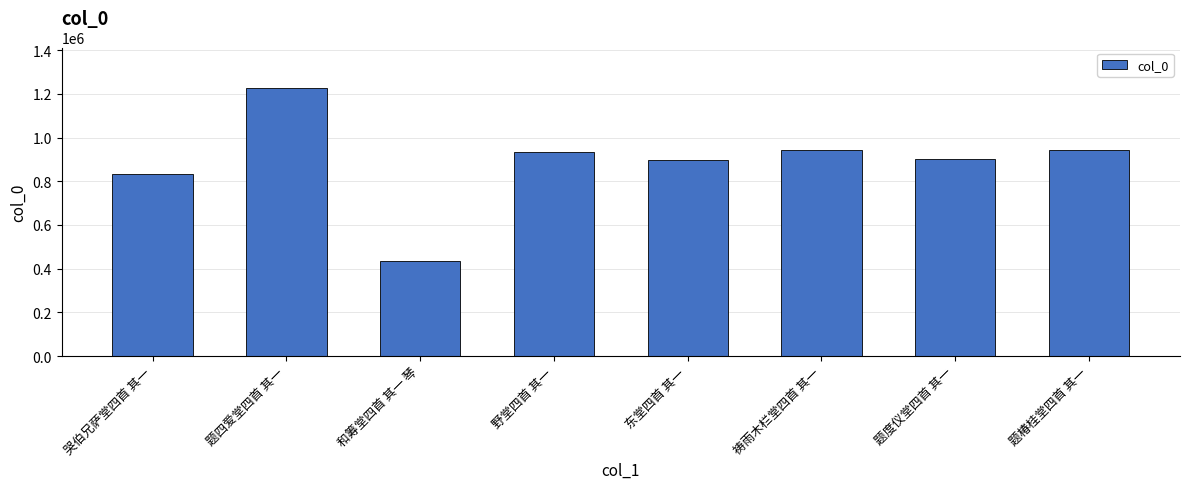

What is the difference between the values at 哭伯兄萨堂四首 其一 and 和筹堂四首 其一 琴?

396383